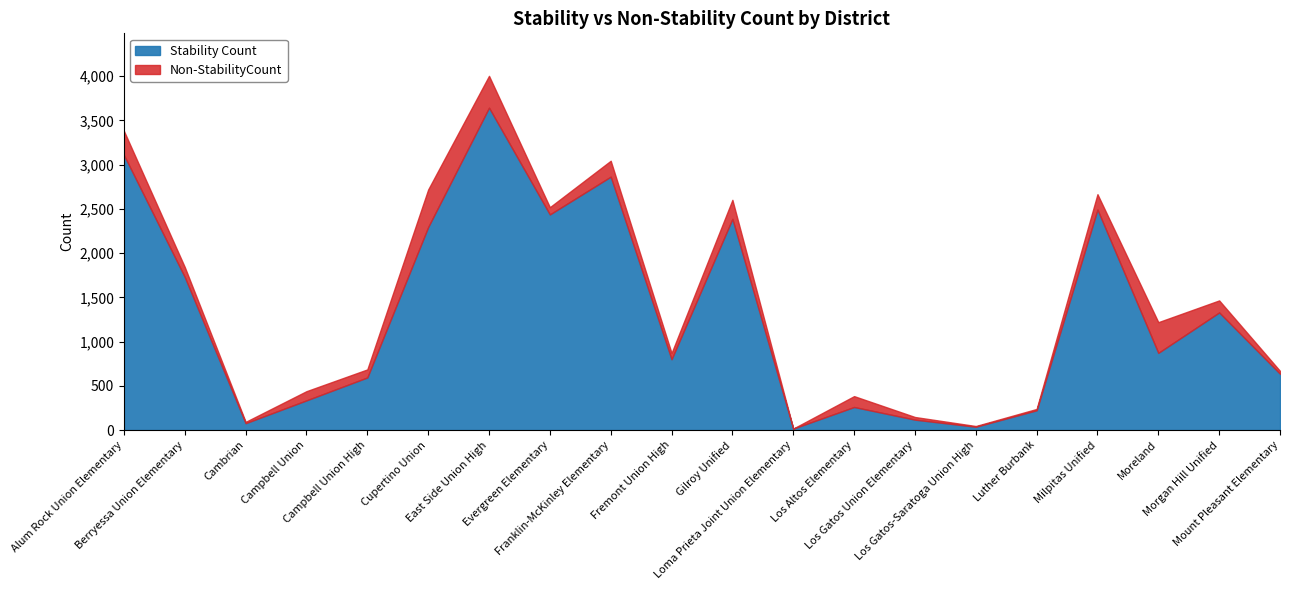

List the series in order of their peak value, lowest first.

Non-StabilityCount, Stability Count